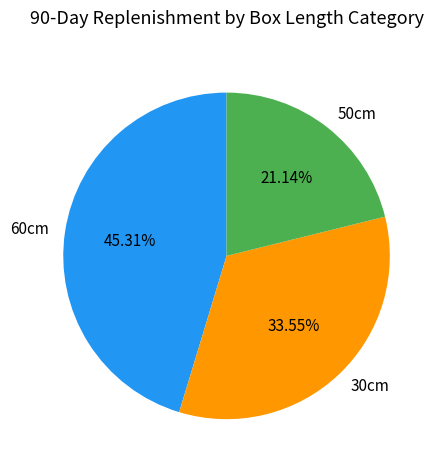

Approximately how many times larger is the value at 50cm compared to 60cm?

0.5